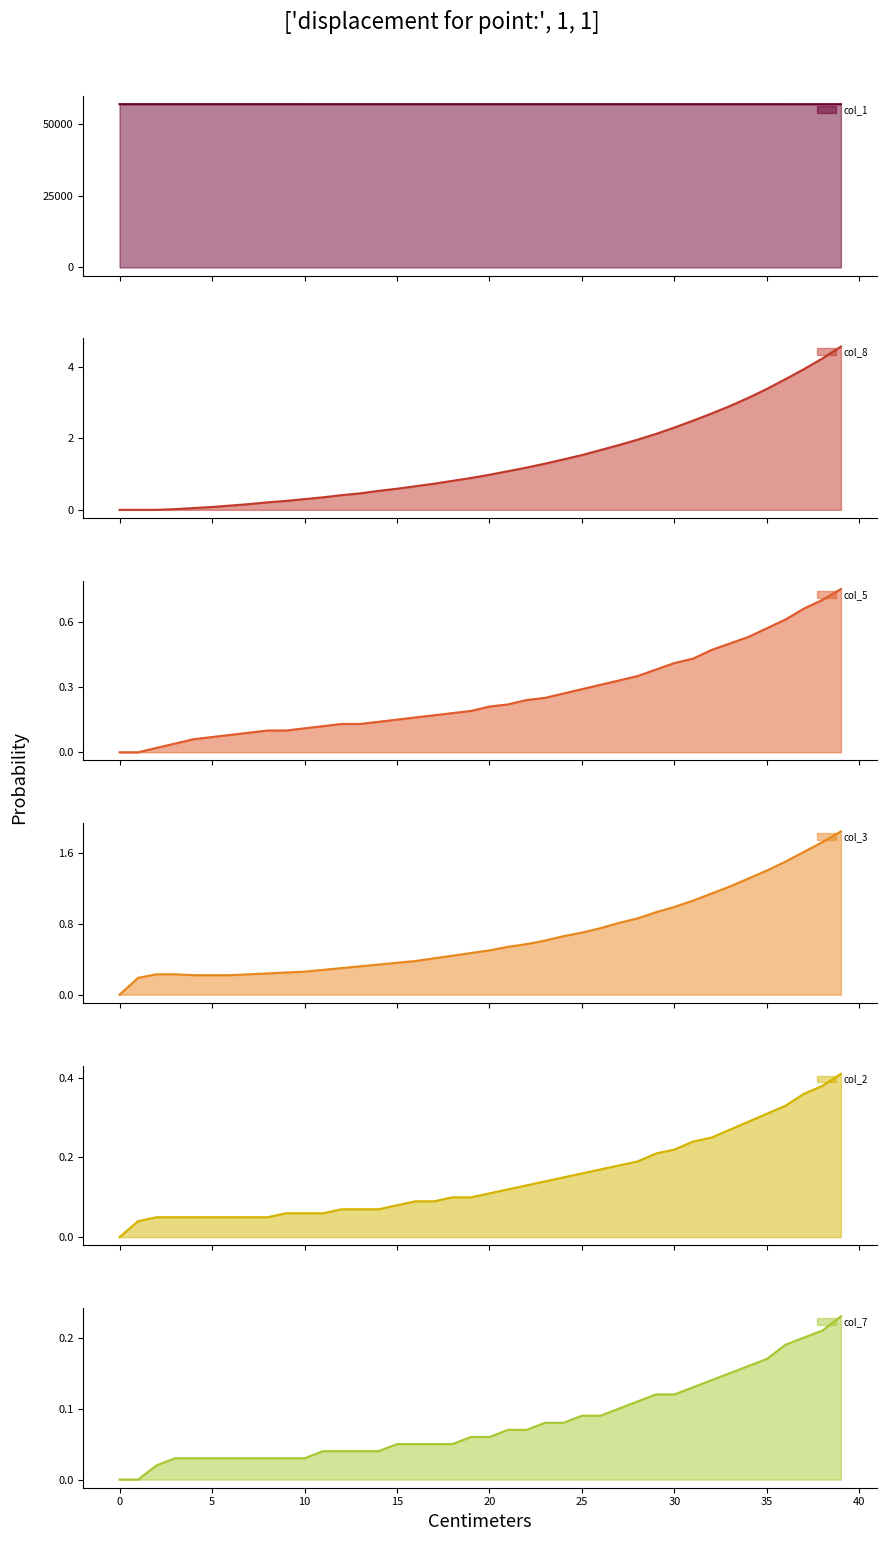

Reading right to left, what are all the values shown in this chart?

col_1: 56850.0	56850.6	56851.1	56851.6	56852.0	56852.4	56852.8	56853.2	56853.5	56853.8	56854.1	56854.4	56854.7	56854.9	56855.2	56855.4	56855.6	56855.7	56855.9	56856.1	56856.2	56856.4	56856.5	56856.6	56856.7	56856.8	56856.9	56857.0	56857.1	56857.2	56857.3	56857.3	56857.4	56857.5	56857.5	56857.6	56857.6	56857.7	56857.8	56858.0
col_8: 4.6	4.2	3.9	3.6	3.4	3.1	2.9	2.7	2.5	2.3	2.1	2.0	1.8	1.7	1.5	1.4	1.3	1.2	1.1	1.0	0.9	0.8	0.7	0.7	0.6	0.5	0.5	0.4	0.3	0.3	0.2	0.2	0.2	0.1	0.1	0.1	0.0	0.0	0.0	0.0
col_5: 0.8	0.7	0.7	0.6	0.6	0.5	0.5	0.5	0.4	0.4	0.4	0.3	0.3	0.3	0.3	0.3	0.2	0.2	0.2	0.2	0.2	0.2	0.2	0.2	0.1	0.1	0.1	0.1	0.1	0.1	0.1	0.1	0.1	0.1	0.1	0.1	0.0	0.0	0.0	0.0
col_3: 1.8	1.7	1.6	1.5	1.4	1.3	1.2	1.1	1.1	1.0	0.9	0.9	0.8	0.8	0.7	0.7	0.6	0.6	0.5	0.5	0.5	0.4	0.4	0.4	0.4	0.3	0.3	0.3	0.3	0.3	0.2	0.2	0.2	0.2	0.2	0.2	0.2	0.2	0.2	0.0
col_2: 0.4	0.4	0.4	0.3	0.3	0.3	0.3	0.2	0.2	0.2	0.2	0.2	0.2	0.2	0.2	0.1	0.1	0.1	0.1	0.1	0.1	0.1	0.1	0.1	0.1	0.1	0.1	0.1	0.1	0.1	0.1	0.1	0.1	0.1	0.1	0.1	0.1	0.1	0.0	0.0
col_7: 0.2	0.2	0.2	0.2	0.2	0.2	0.1	0.1	0.1	0.1	0.1	0.1	0.1	0.1	0.1	0.1	0.1	0.1	0.1	0.1	0.1	0.1	0.1	0.1	0.1	0.0	0.0	0.0	0.0	0.0	0.0	0.0	0.0	0.0	0.0	0.0	0.0	0.0	0.0	0.0